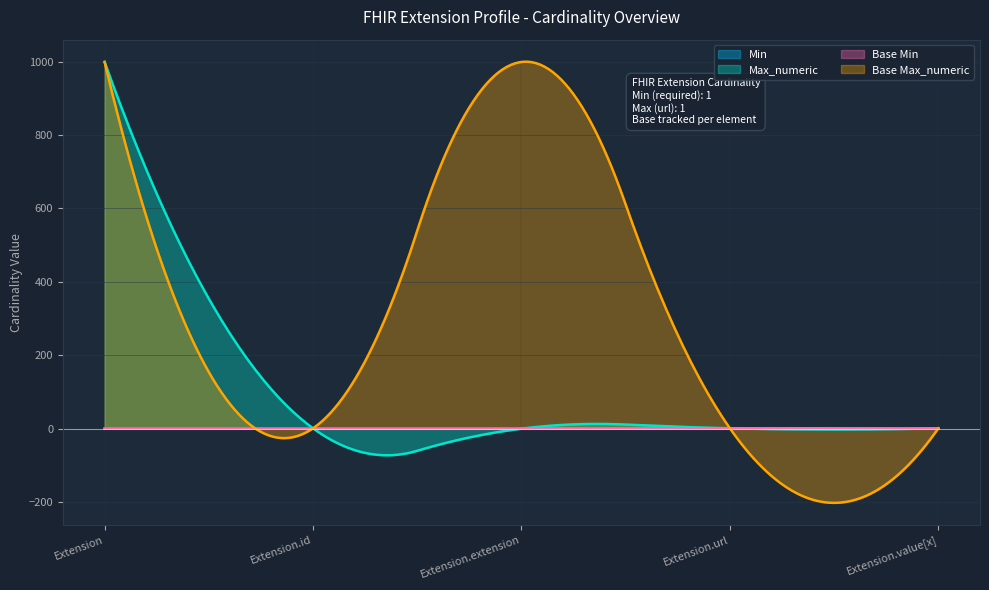

What are all the series names shown in the legend?

Min, Max_numeric, Base Min, Base Max_numeric